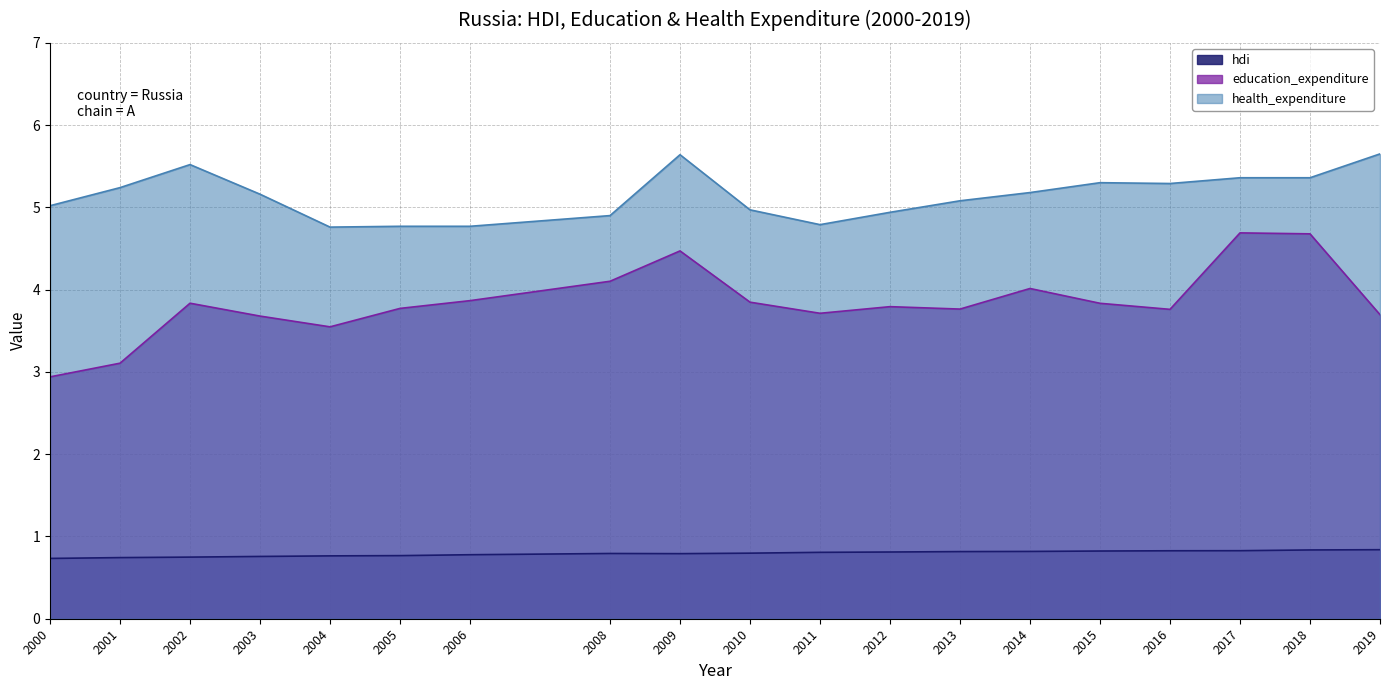

At how many categories does at least one series exceed 2?

19